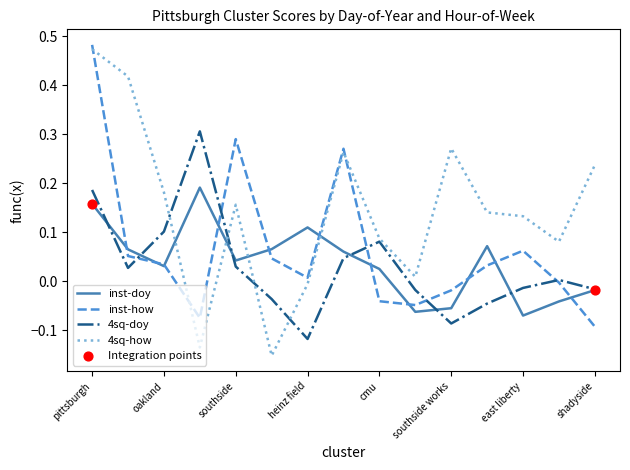

Which series has the largest total across all categories?

4sq-how